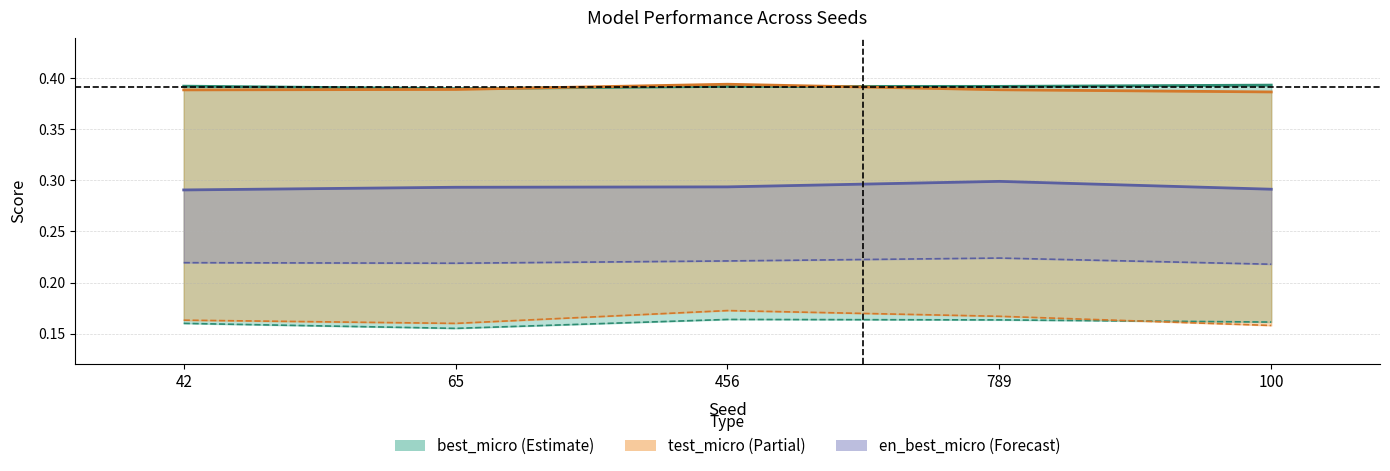

Count the test_micro_best values in the range 0 to 1.

5